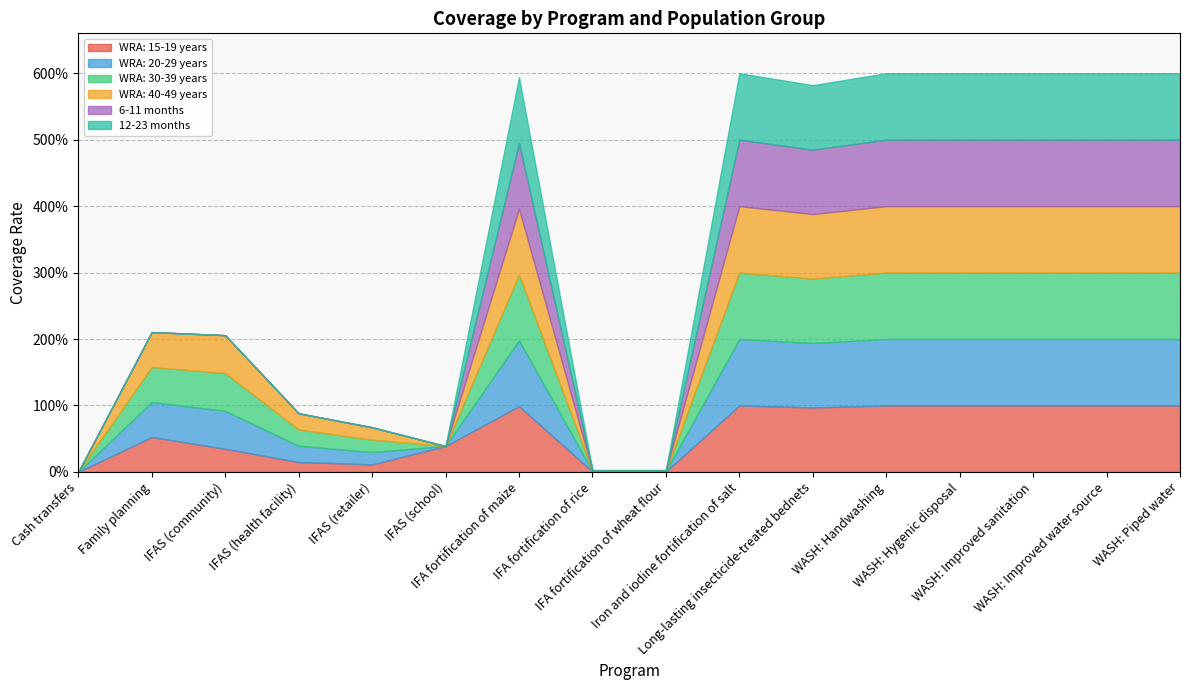

True or false: WRA: 30-39 years has a value of 0.5 at Family planning.

True